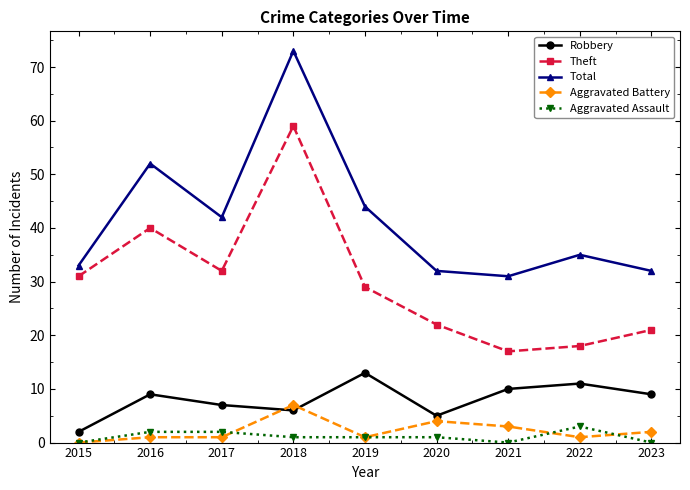

What is the difference between the maximum and minimum values in the Aggravated Battery series?

7